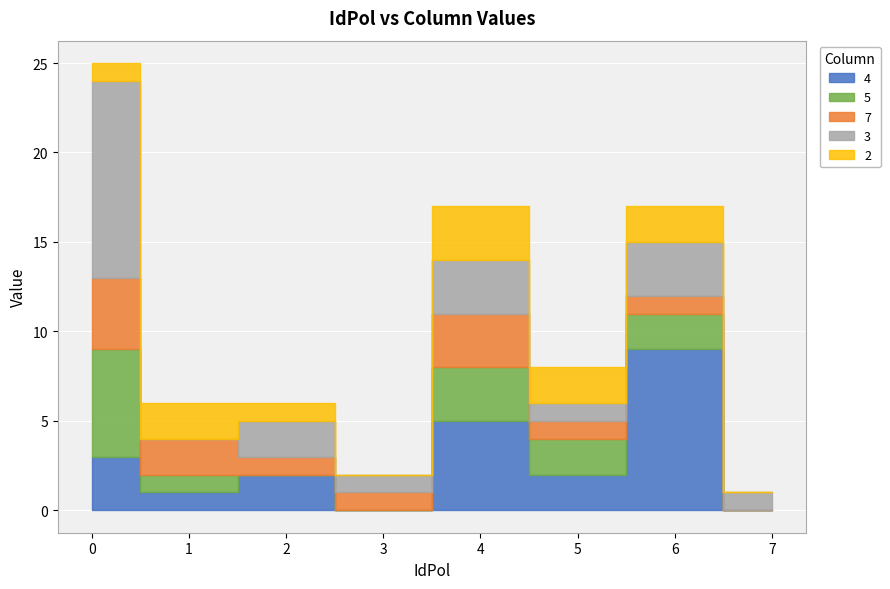

What is the difference between the highest and lowest values at 3?

1